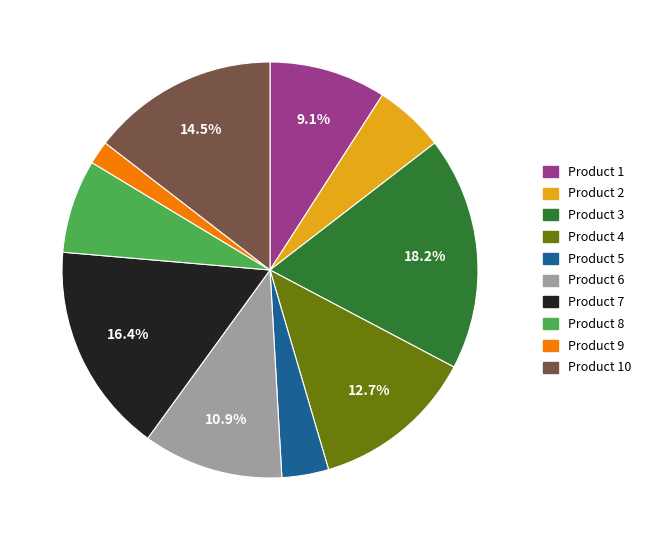

How many segments does this pie chart have?

10